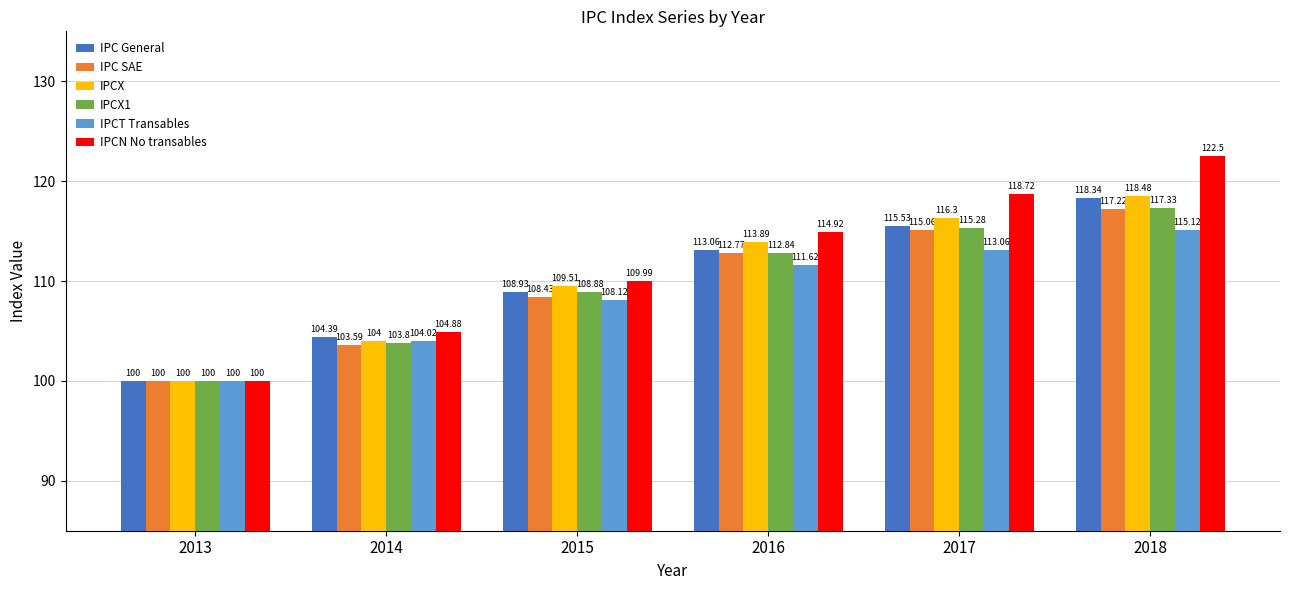

Which label corresponds to the largest value in the chart?

2018